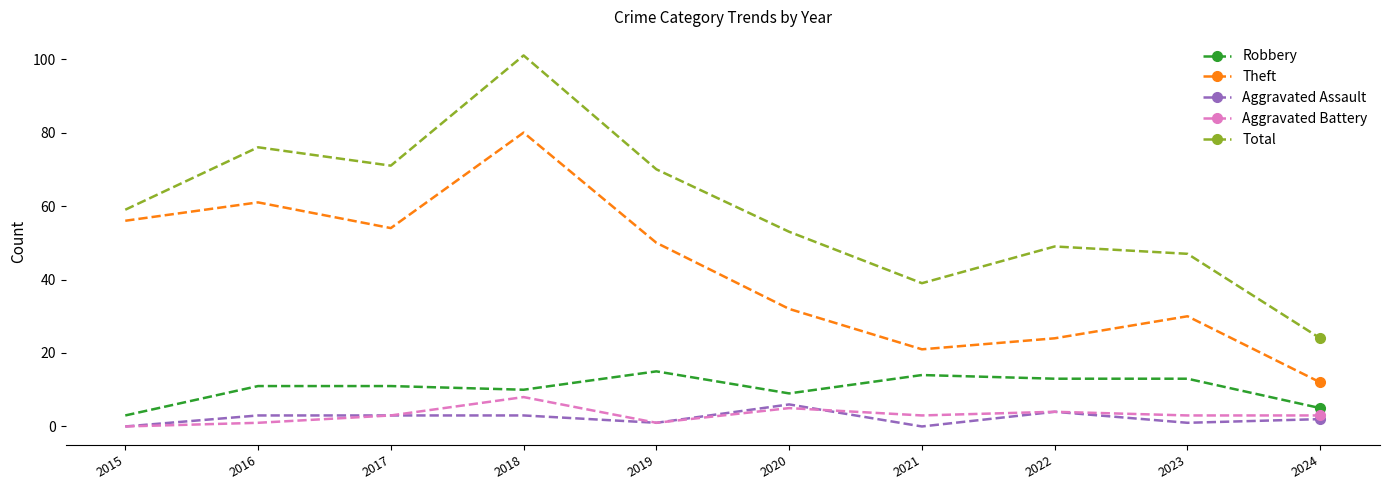

What is the difference between the Robbery values at 2023 and 2019?

2